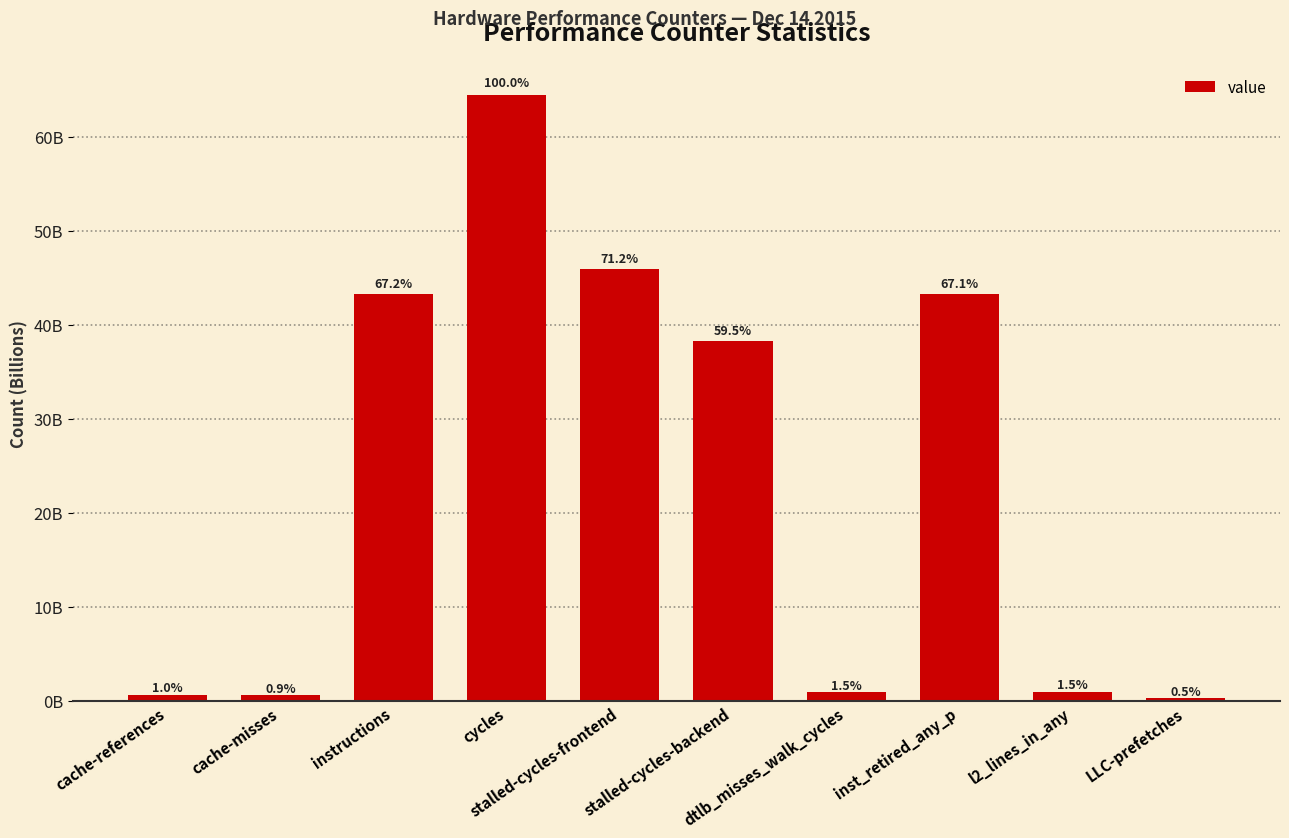

Where is the data nearest to the value 32361461637?

stalled-cycles-backend